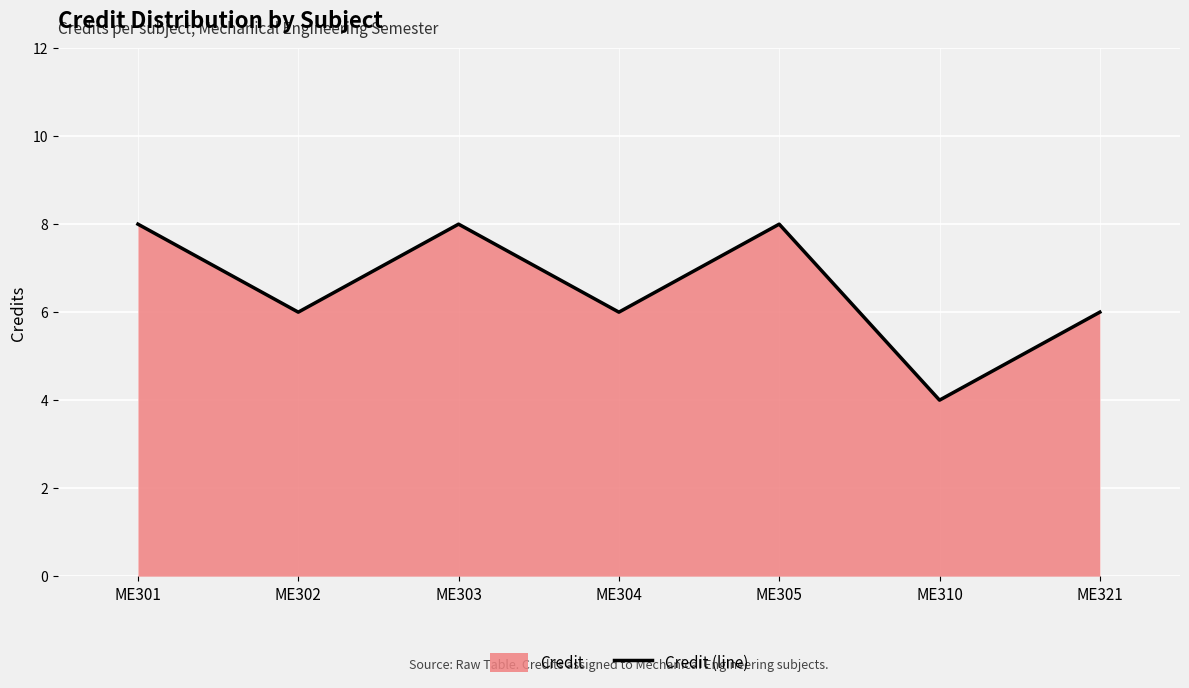

The chart shows a value of 6 at ME304. True or false?

True